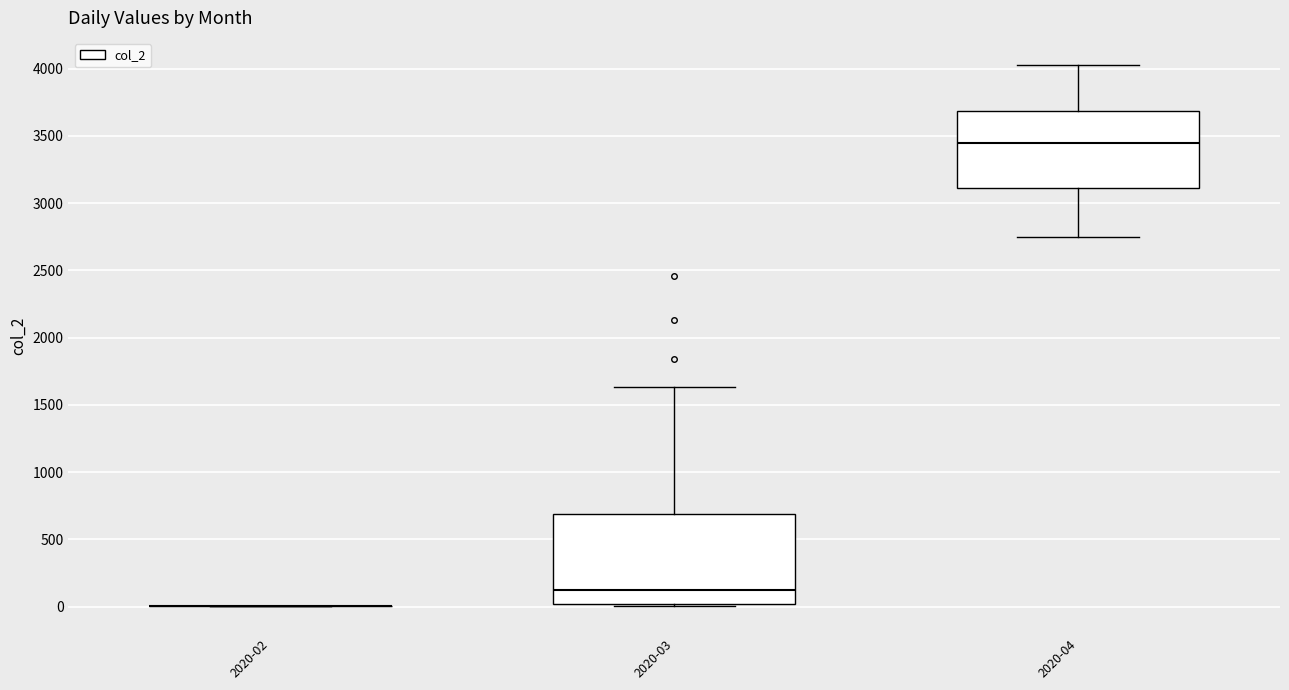

Reading left to right, transcribe this box plot: for each box, give where its median line is, the range the box spans, and where its two whiskers end, as read against the y-axis. The values are not printed on the chart, so give them approximately, as read against the axis.

2020-02: box collapsed to a line at 0, whiskers 0 to 0
2020-03: median 100, box 0 to 700, whiskers 0 to 1650
2020-04: median 3450, box 3100 to 3700, whiskers 2750 to 4050